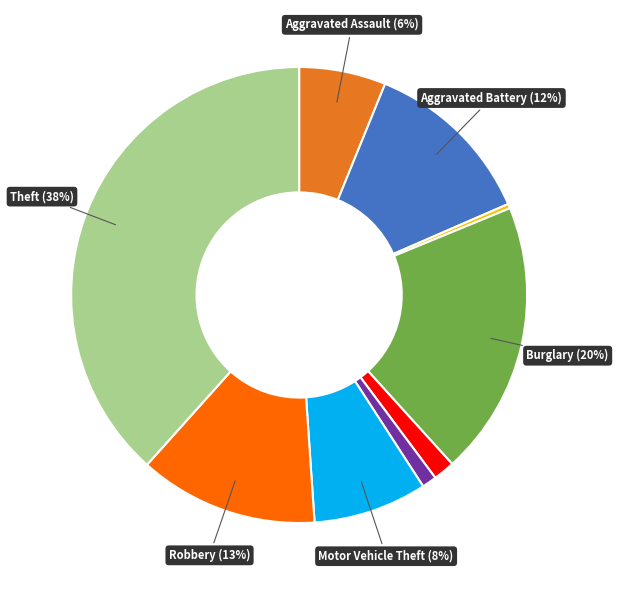

Is there a majority slice in this chart?

No